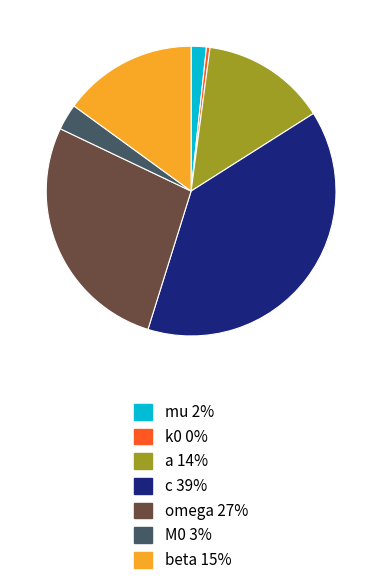

Does any single category account for the majority?

No